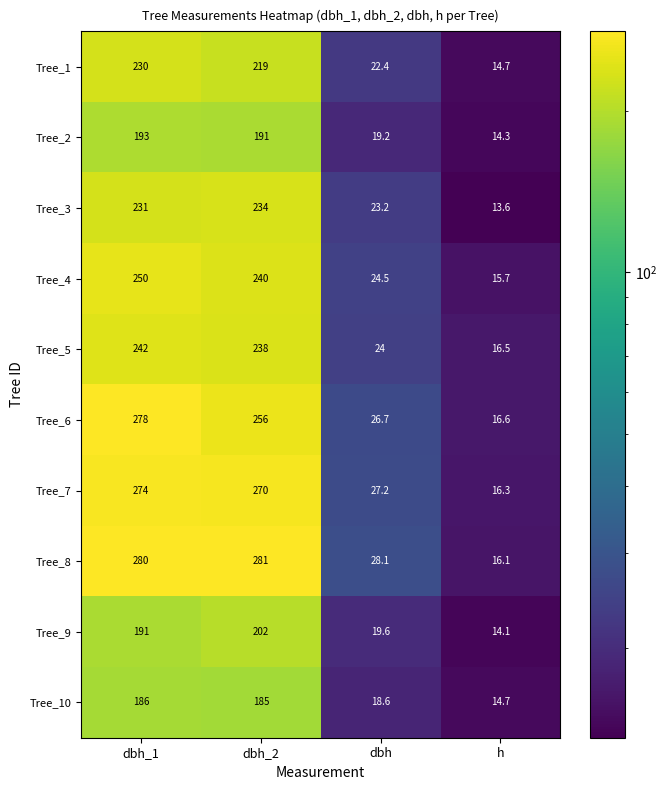

Where does the Tree_10 series first go above 185?

dbh_1